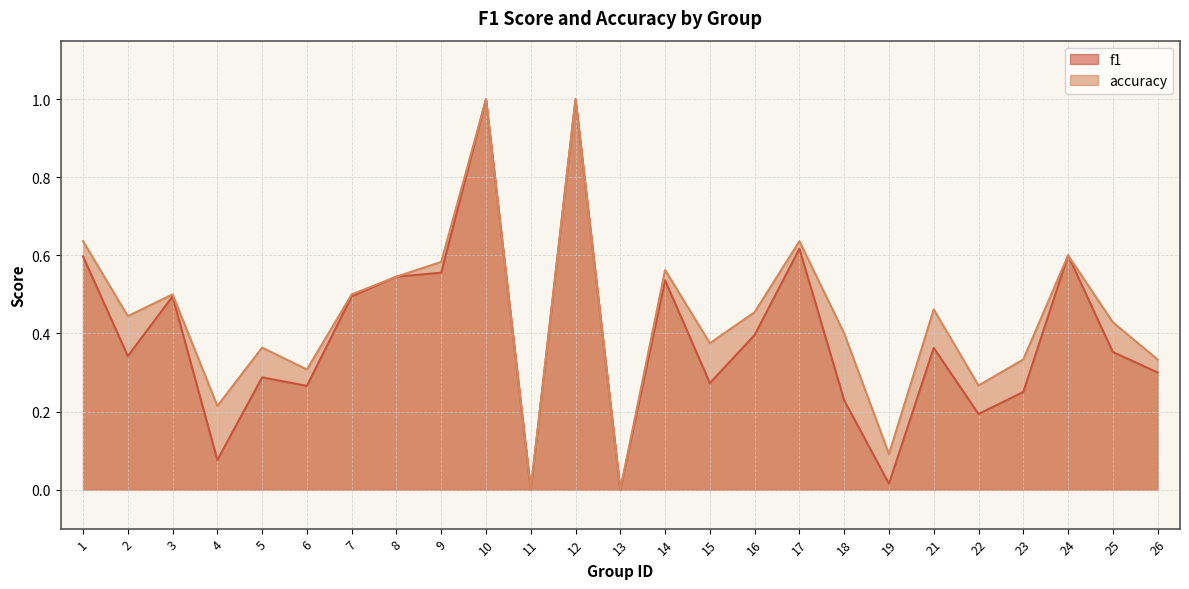

True or false: accuracy has more than 2 points higher than both neighbors.

True